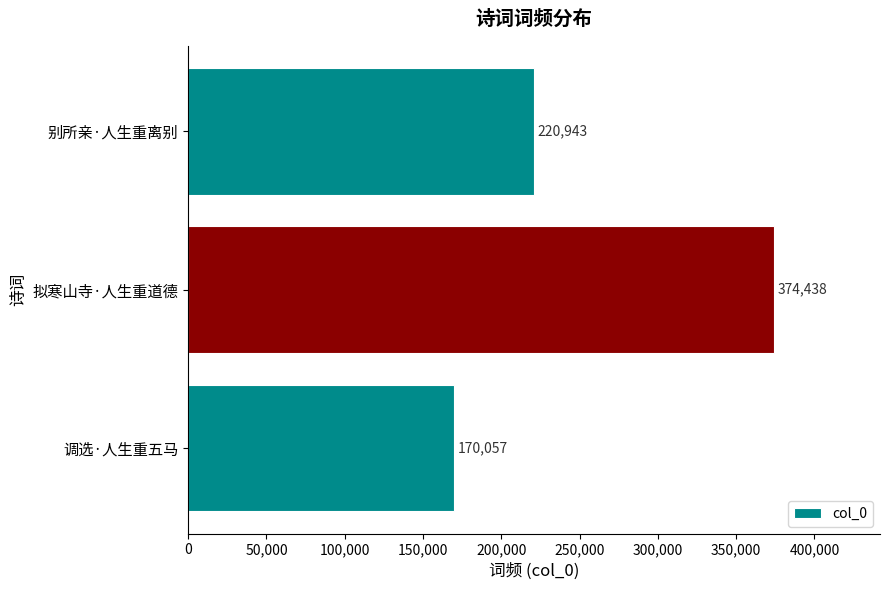

How many values are below 220943?

1